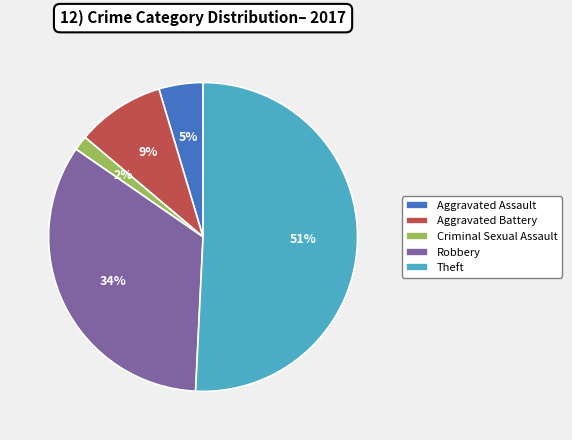

How many segments does this pie chart have?

5